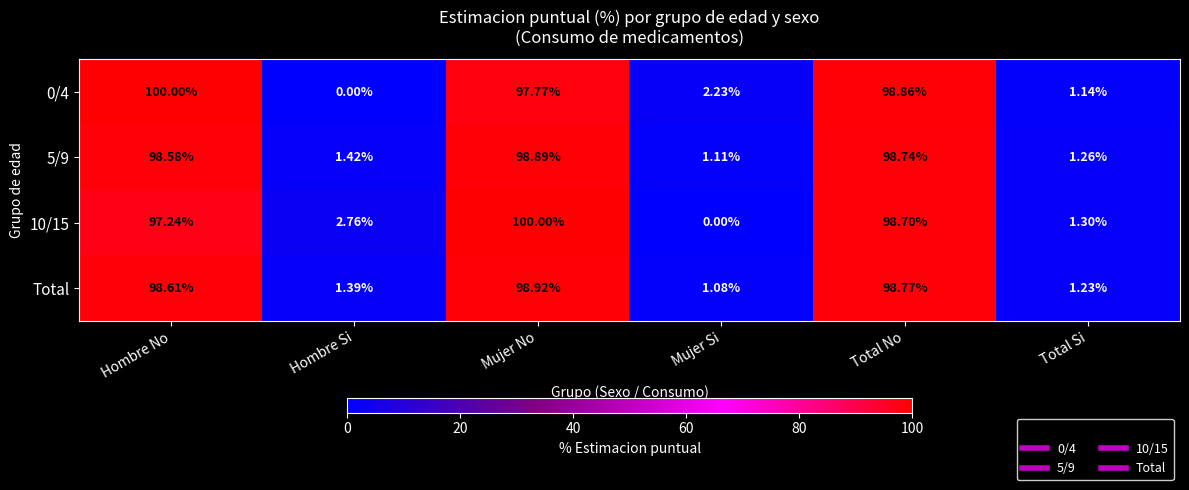

At which category is the sum across all series the highest?

Mujer No